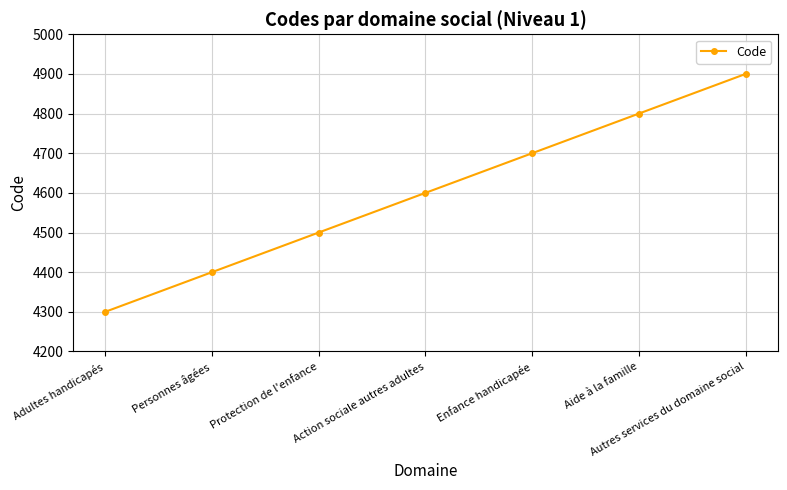

Count the values in the range 4400 to 4800.

5